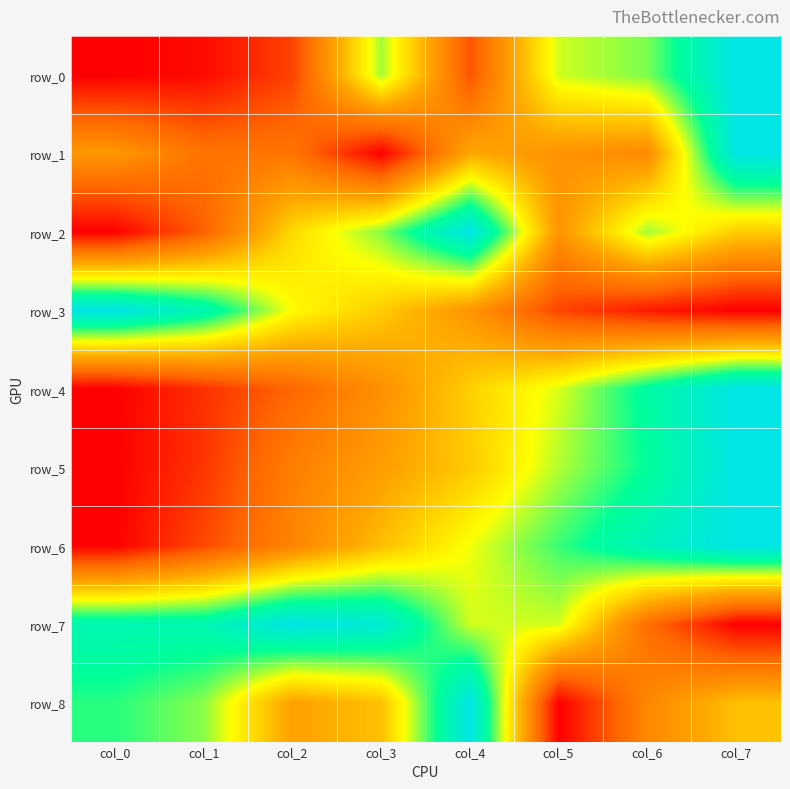

How many categories are shown in the chart?

8